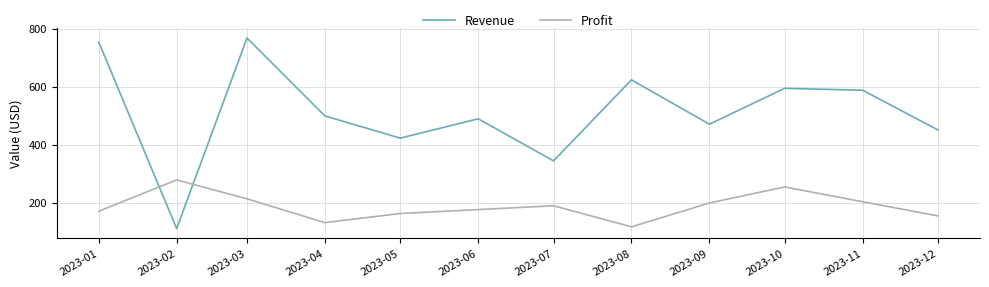

How many series are shown in this chart?

2